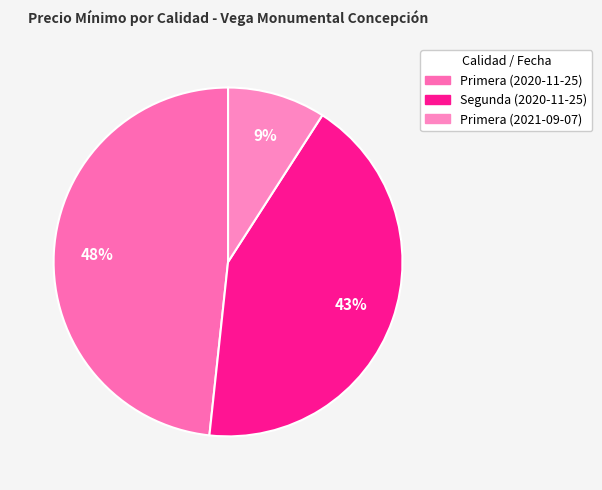

How many slices are in this pie chart?

3